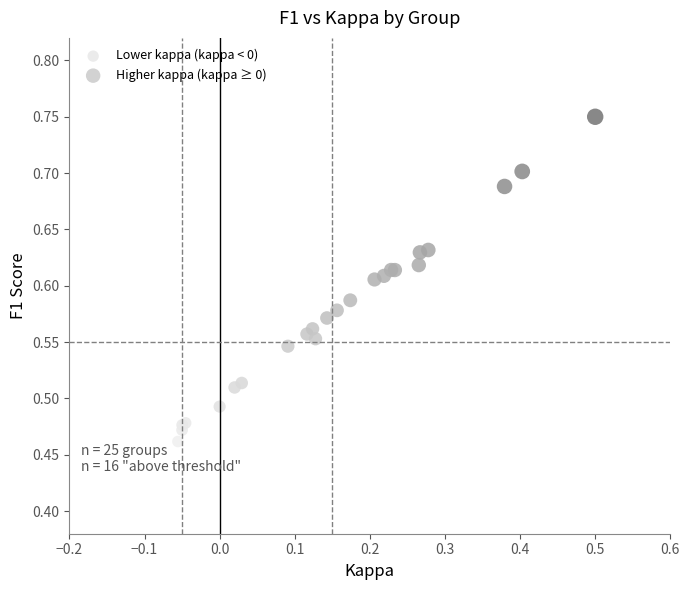

Which series reaches the maximum Y coordinate?

Higher kappa (kappa ≥ 0)